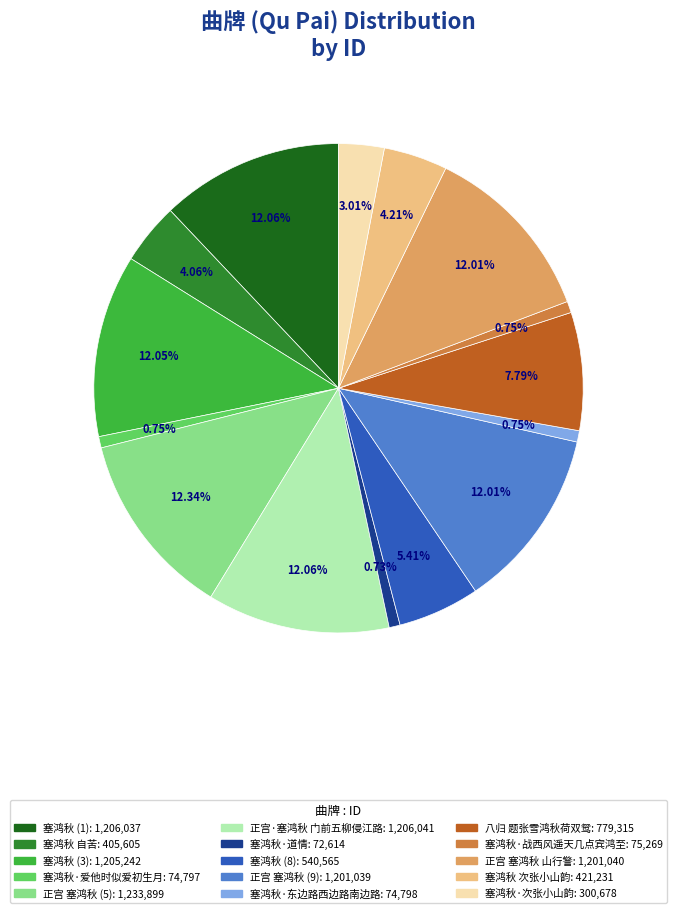

Is there any slice that represents more than half of the pie?

No